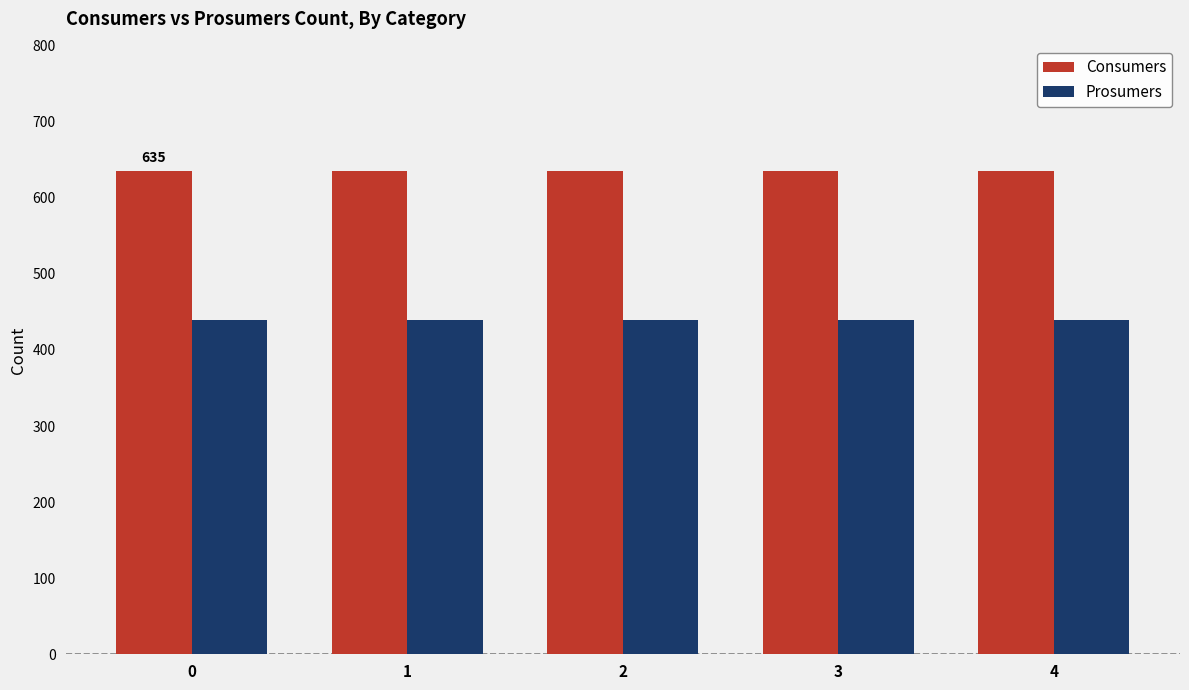

Count the number of data series in this chart.

2